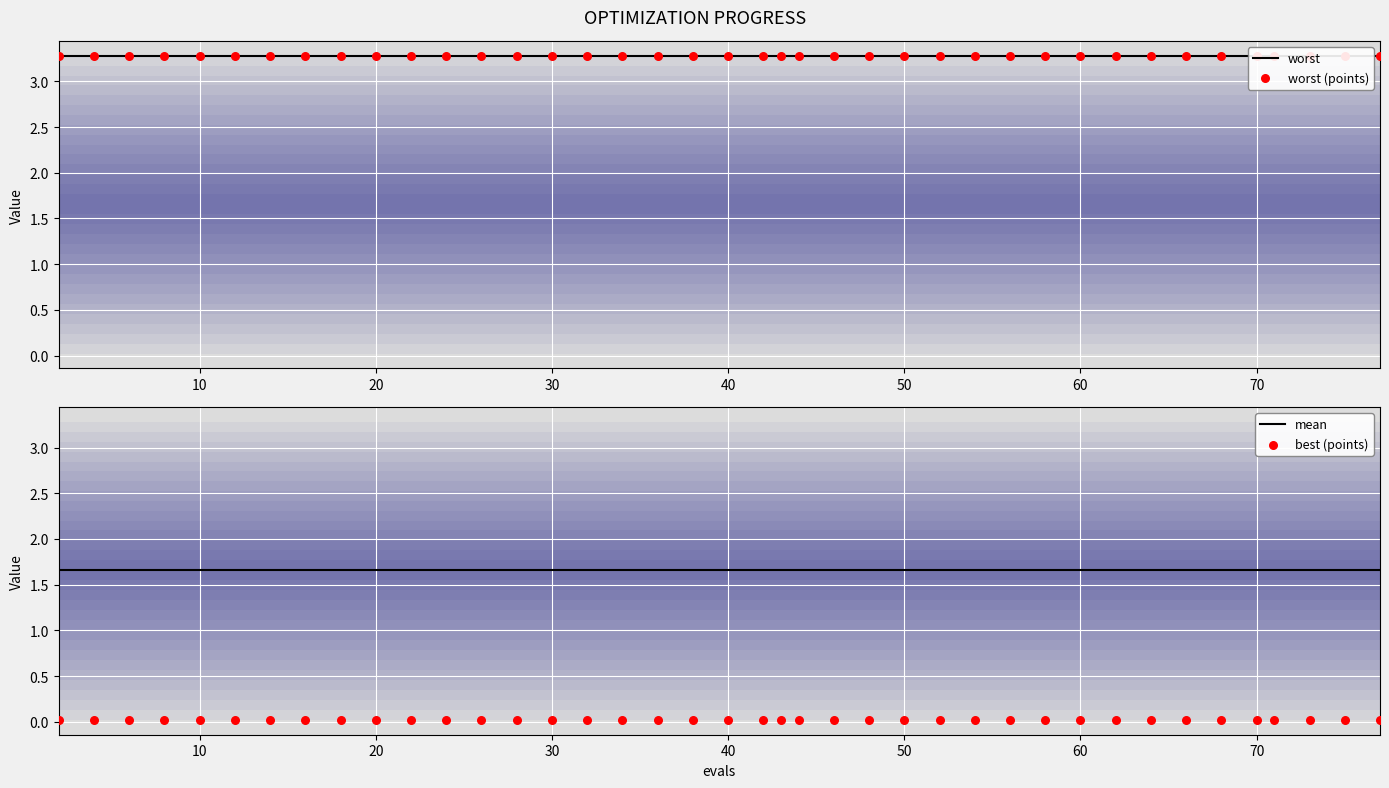

At how many categories does at least one series exceed 2?

40